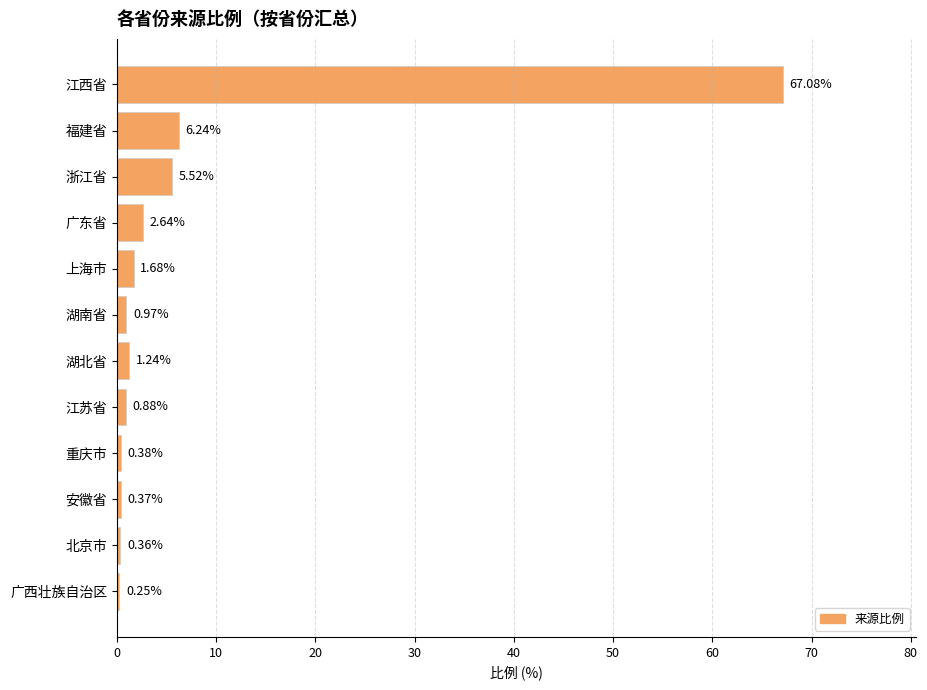

At which label is the value closest to 33?

福建省